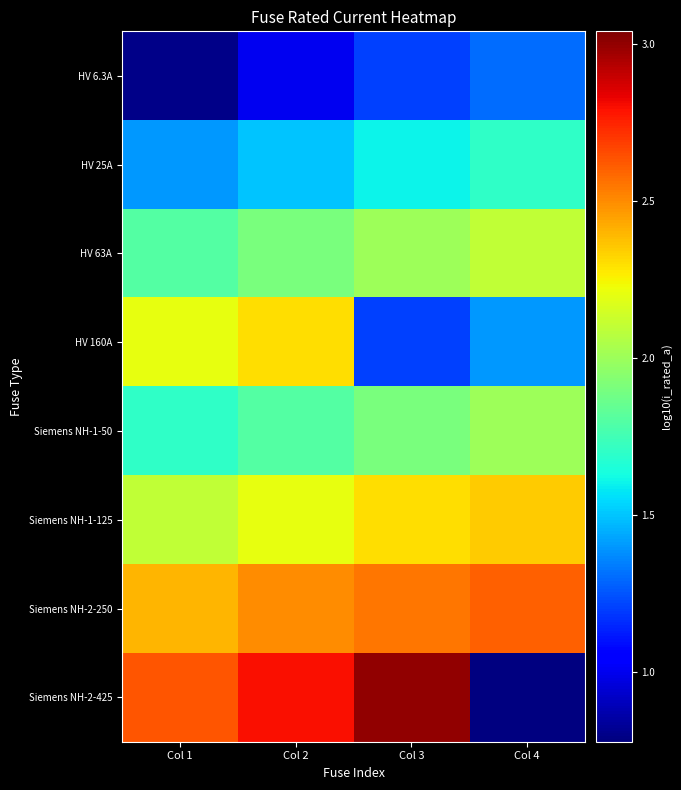

Which series has the largest total across all categories?

Siemens NH-2-250